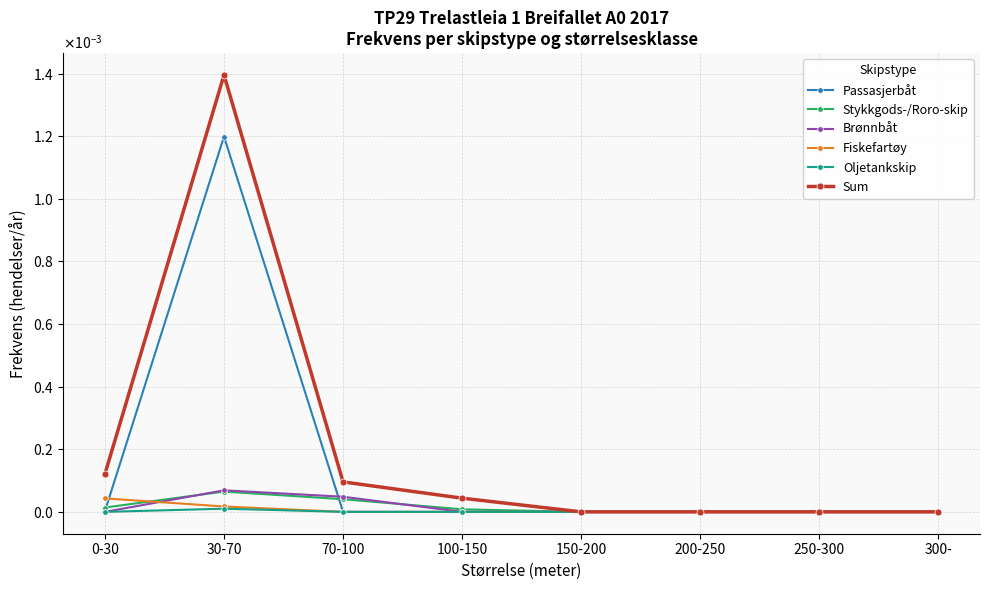

Is the value of Brønnbåt at 30-70 greater than the value of Oljetankskip at 250-300?

Yes